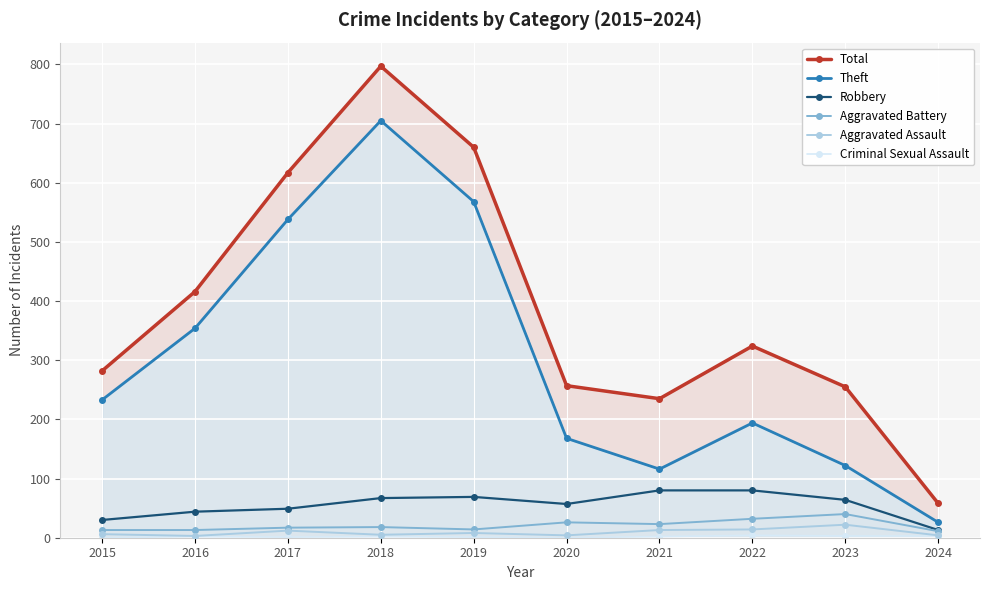

What are all the series names shown in the legend?

Total, Theft, Robbery, Aggravated Battery, Aggravated Assault, Criminal Sexual Assault